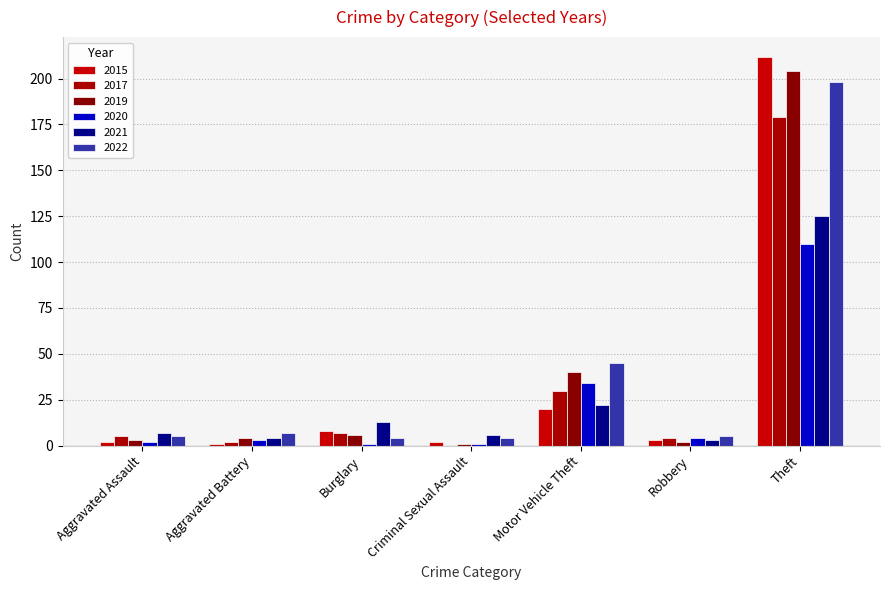

Rank the categories by 2020 value from lowest to highest.

Burglary, Criminal Sexual Assault, Aggravated Assault, Aggravated Battery, Robbery, Motor Vehicle Theft, Theft